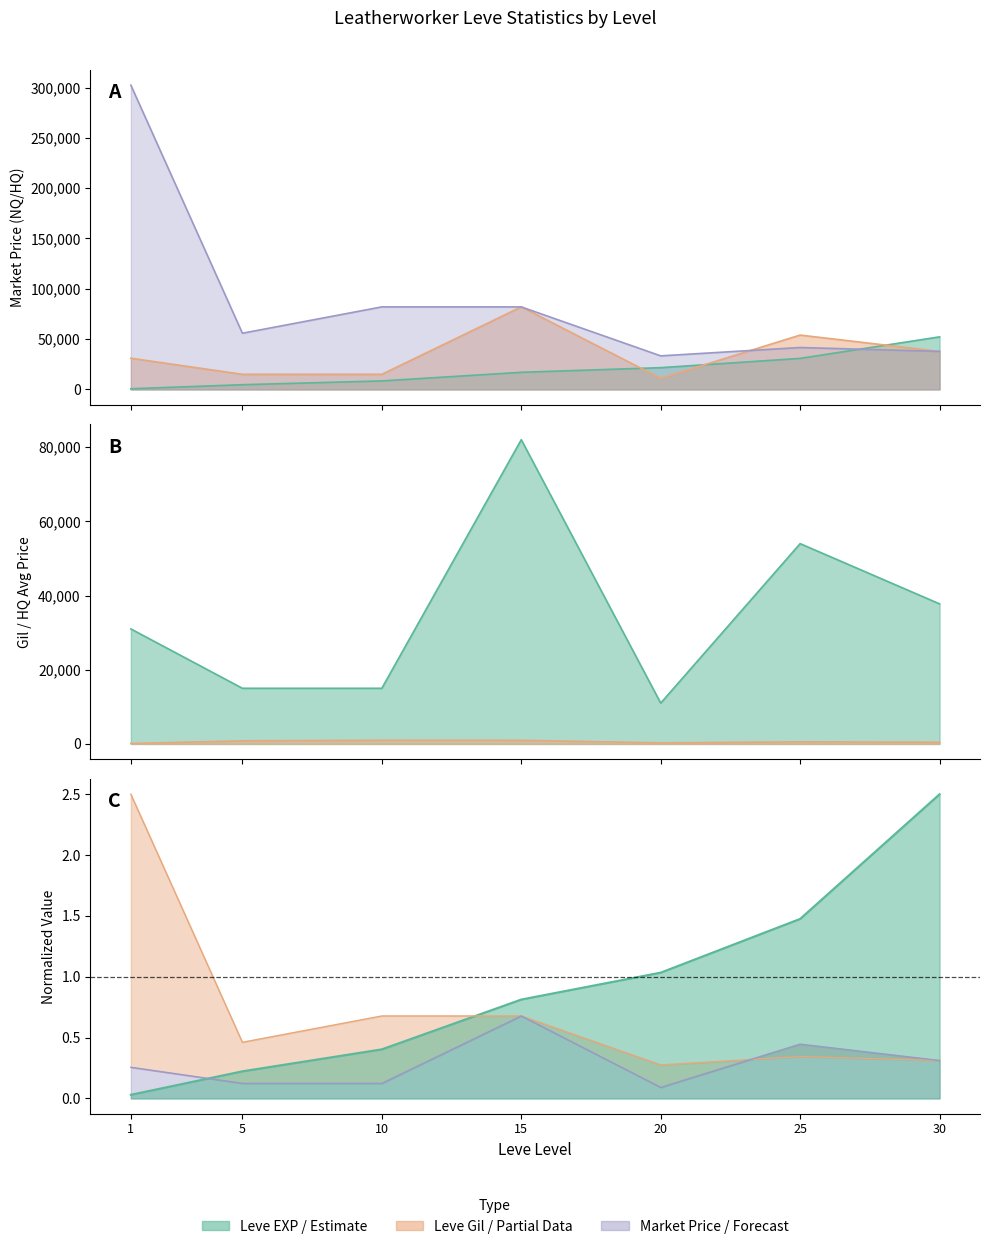

Where is currentAveragePrice nearest to the value 1?

10